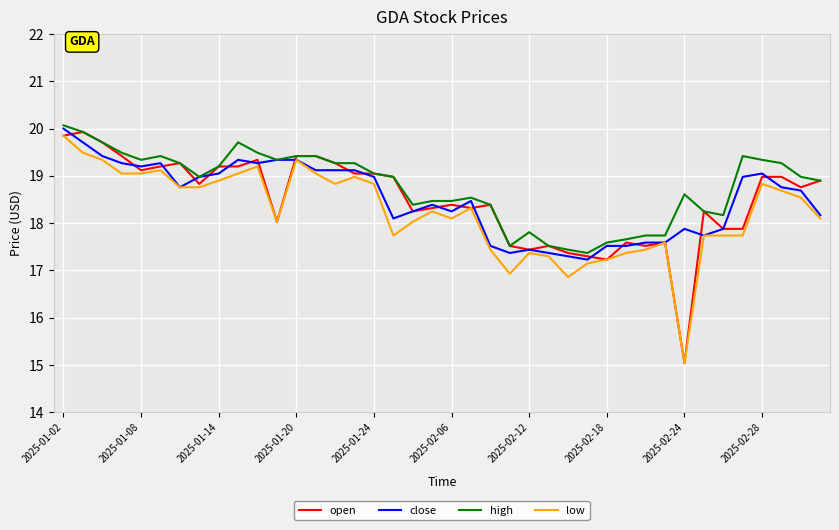

Which series has the largest range (max minus min)?

open